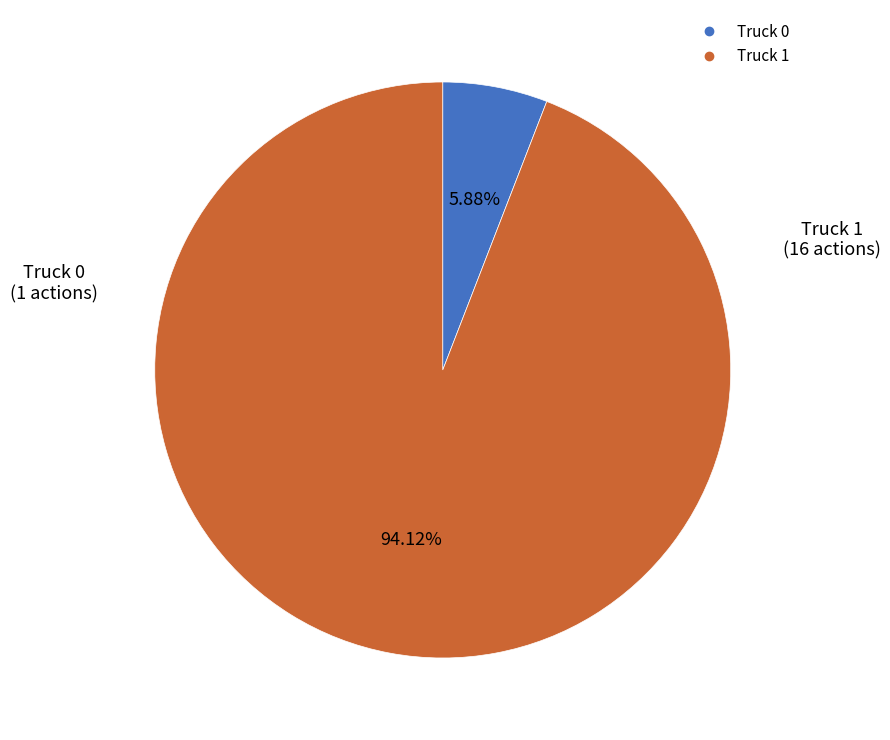

Count the number of slices in the pie.

2